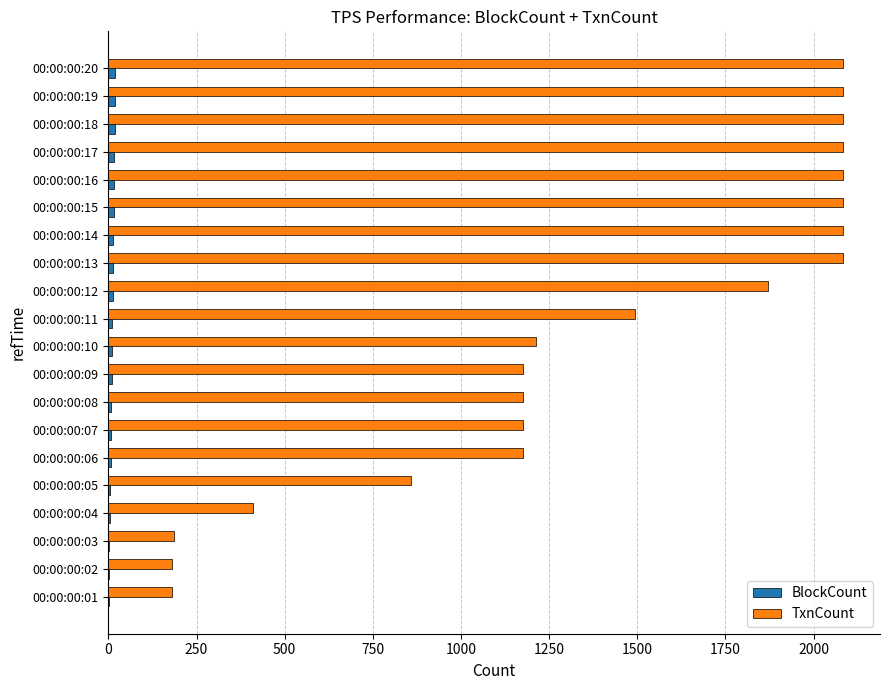

Which series has the largest total across all categories?

TxnCount